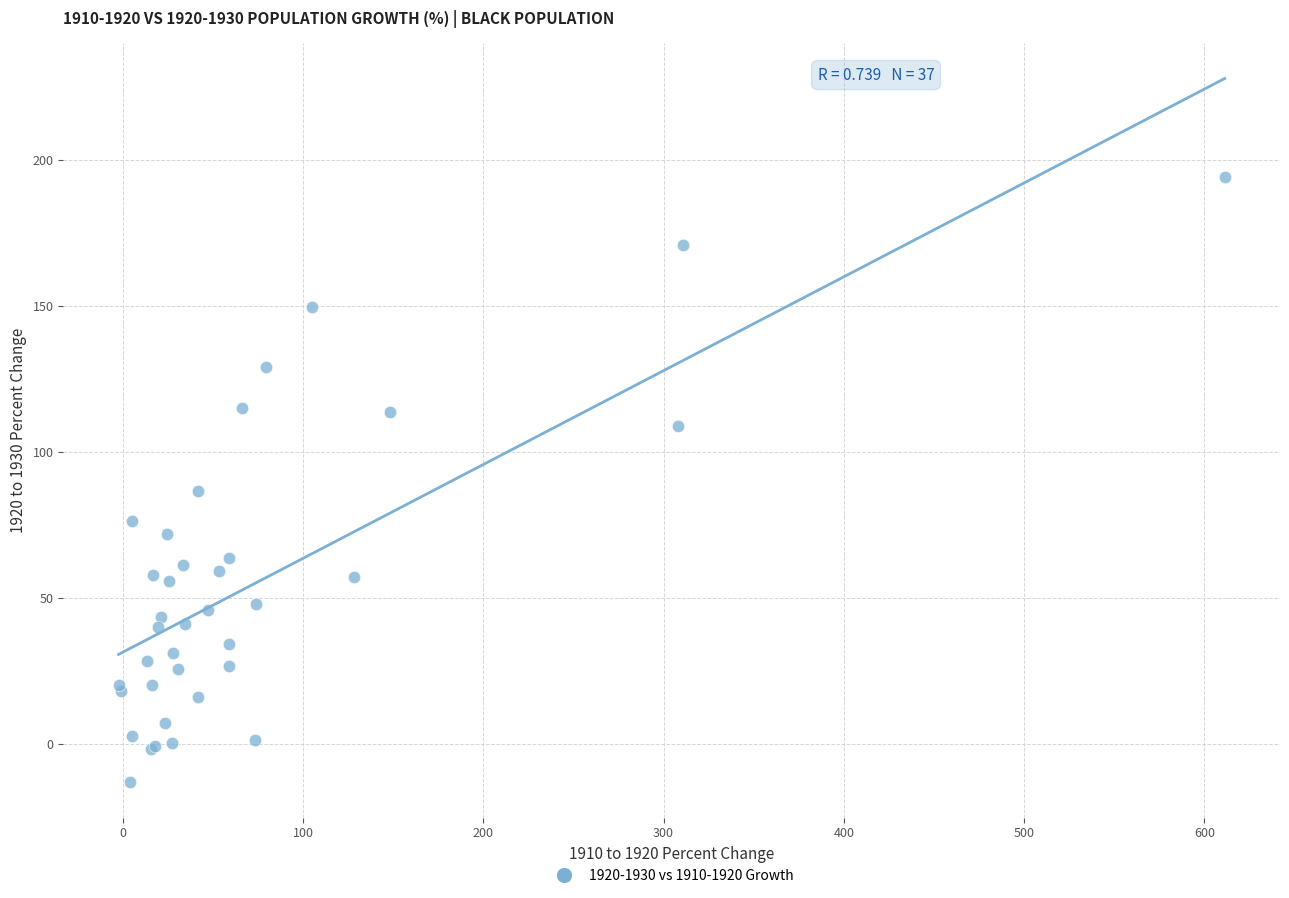

What Y value in the scatter plot is closest to 90?

86.5